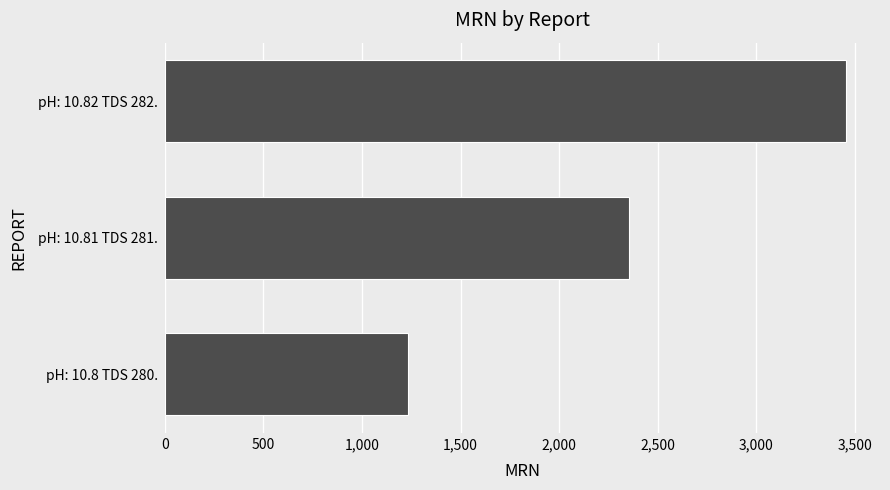

What is the change in value from pH: 10.8 TDS 280. to pH: 10.81 TDS 281.?

+1120